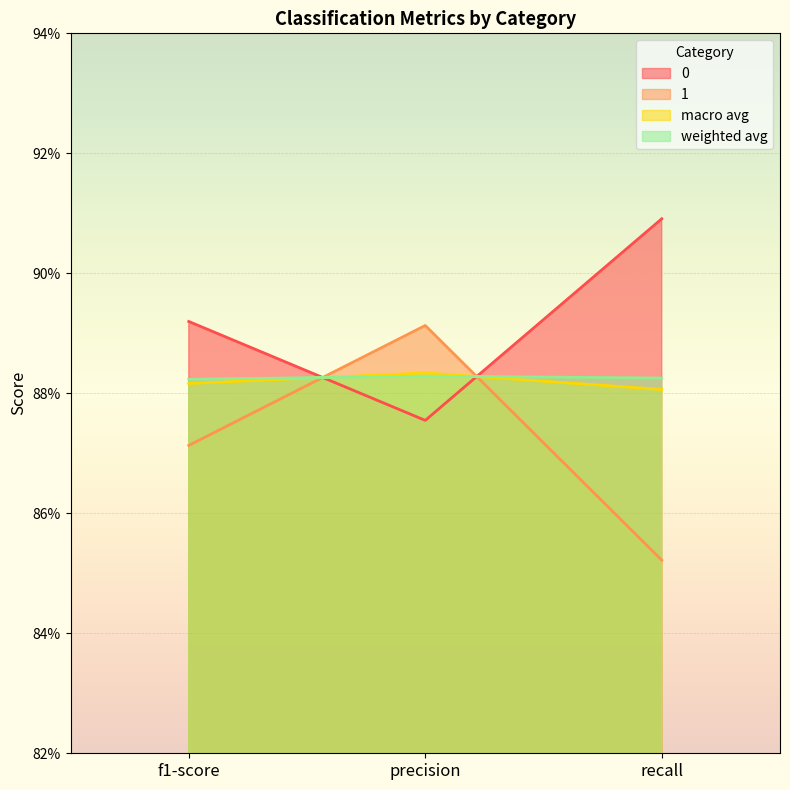

True or false: macro avg has a value of 0.9 at precision.

True